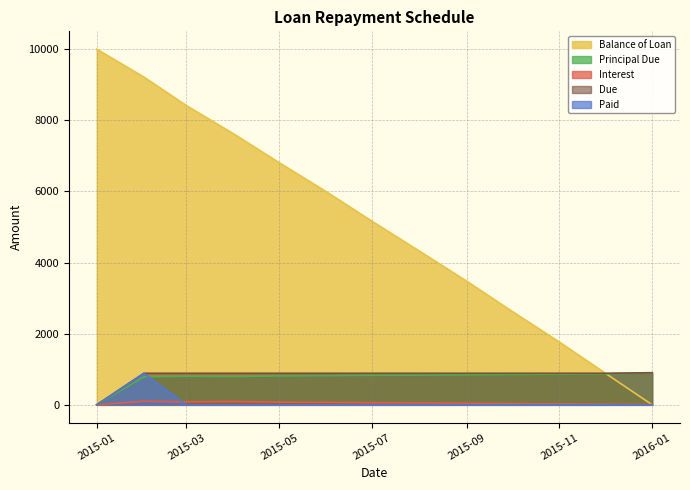

The value of Principal Due at 2015-04-01 is 793.8. True or false?

True